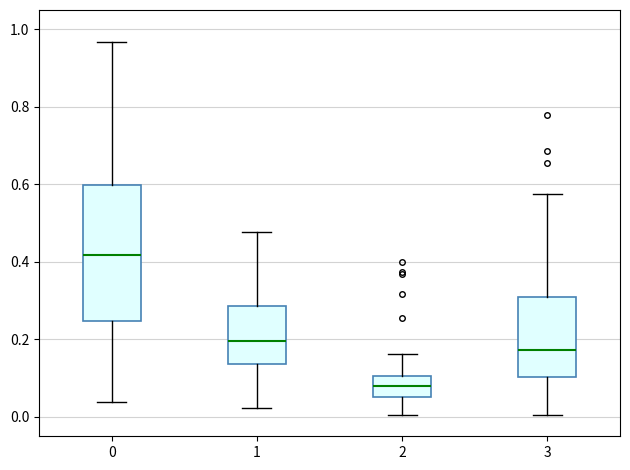

Reading left to right, transcribe this box plot: for each box, give where its median line is, the range the box spans, and where its two whiskers end, as read against the y-axis. The values are not printed on the chart, so give them approximately, as read against the axis.

0: median 0.42, box 0.24 to 0.60, whiskers 0.04 to 0.96
1: median 0.20, box 0.14 to 0.28, whiskers 0.02 to 0.48
2: median 0.08, box 0.06 to 0.10, whiskers 0.00 to 0.16
3: median 0.18, box 0.10 to 0.30, whiskers 0.00 to 0.58